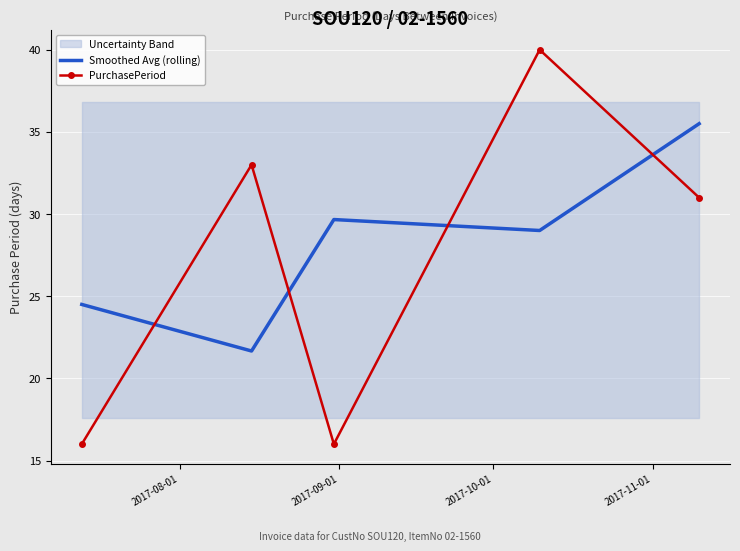

At how many categories does at least one series exceed 23?

5